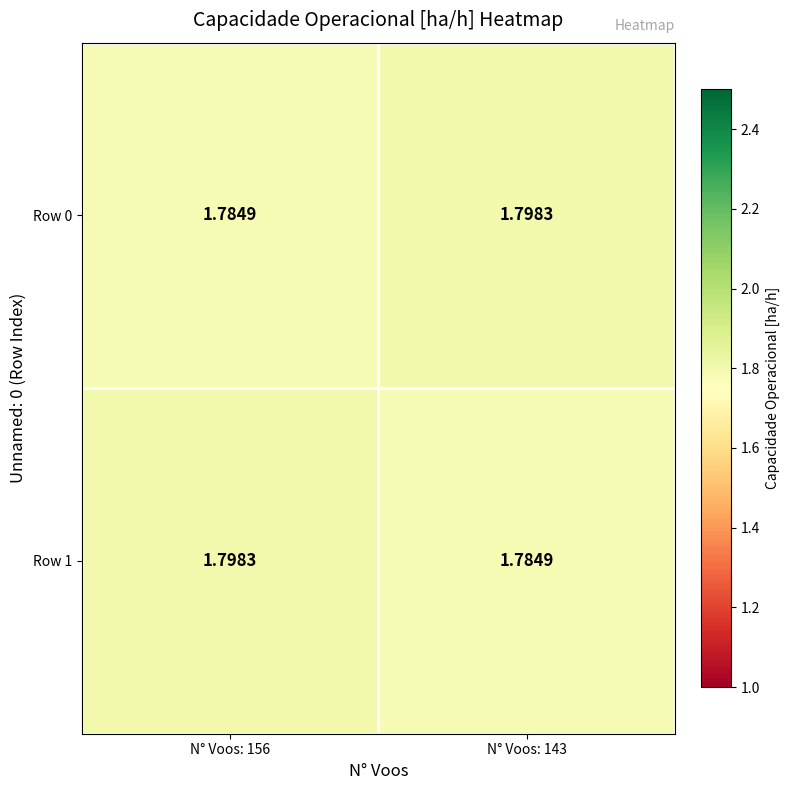

Which series has the widest spread of values?

Row 0